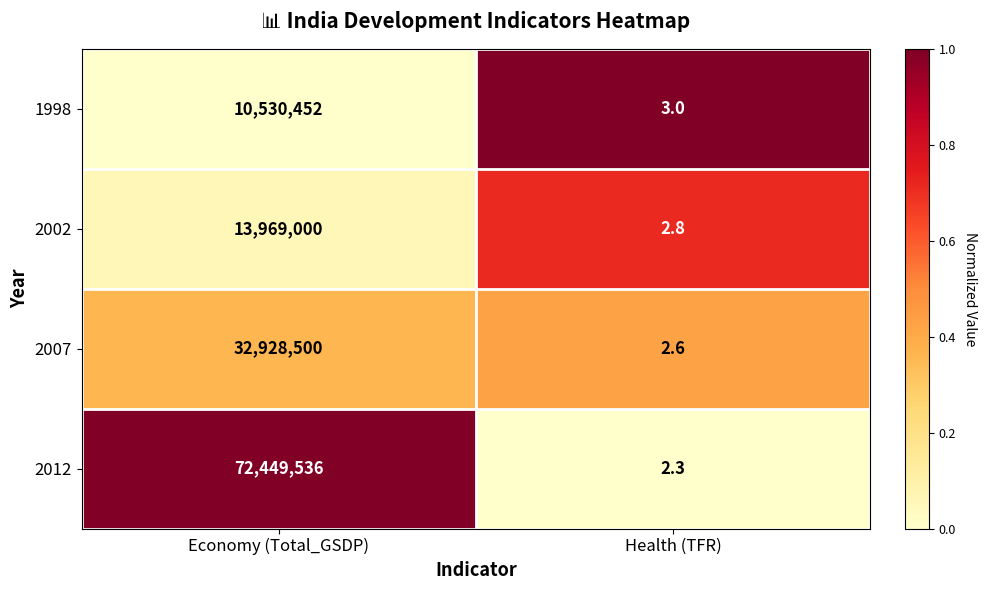

What is the sum of all 1998 values?

10530455.0